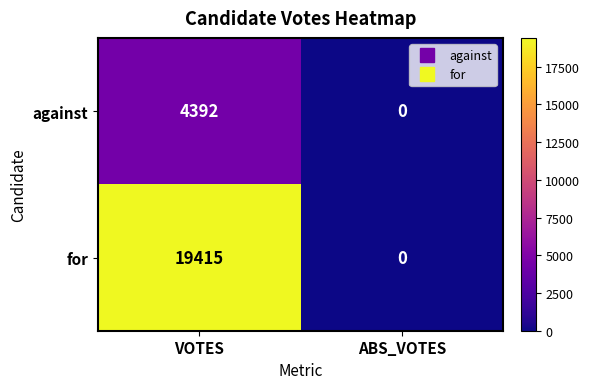

How many series are shown in this chart?

2